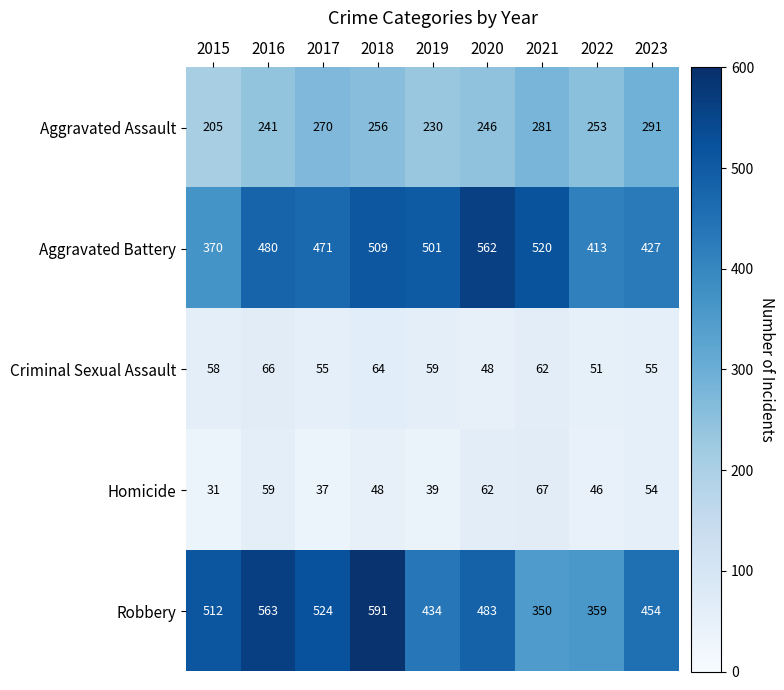

Which series has the largest total across all categories?

Robbery